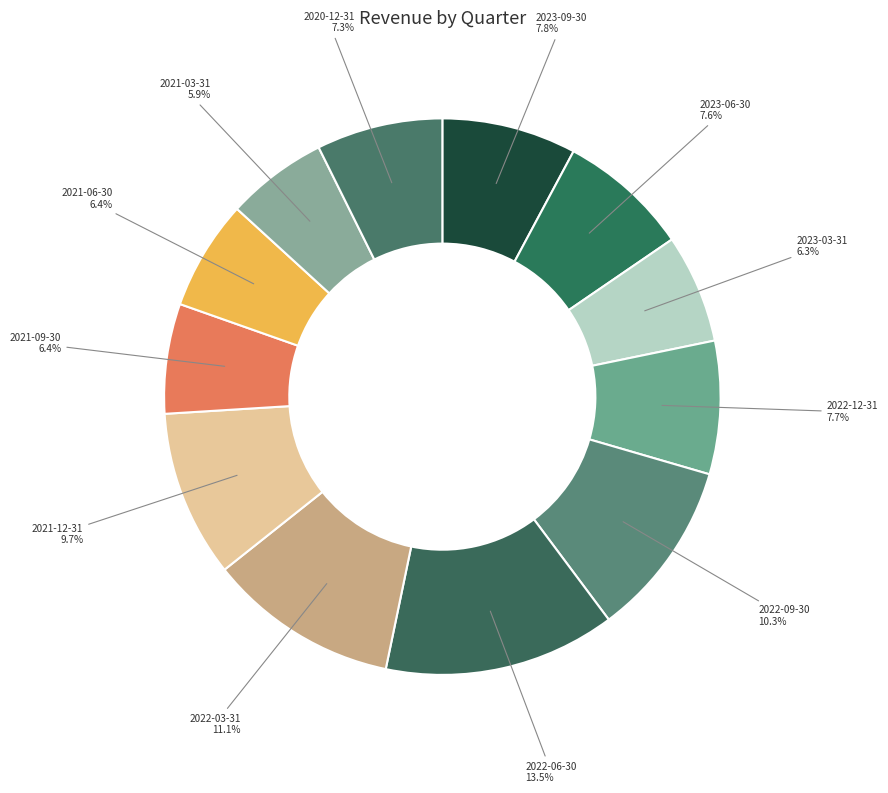

Count the number of slices in the pie.

12